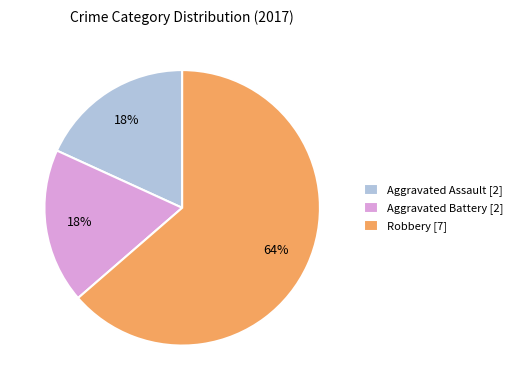

Which slice represents more than half of the pie?

Robbery